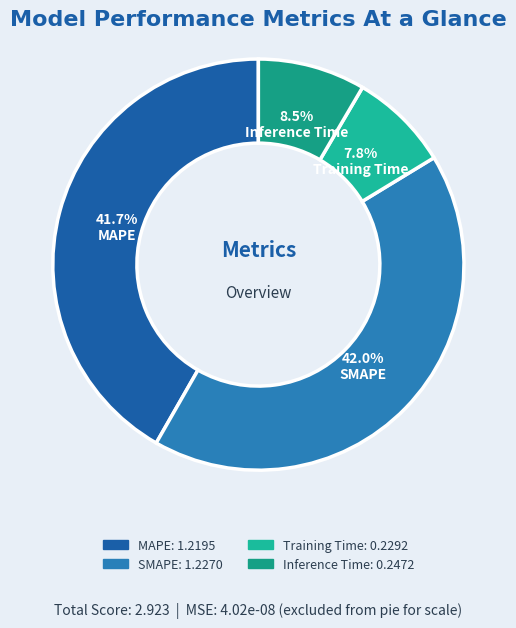

The SMAPE slice represents 34% of the pie. True or false?

False